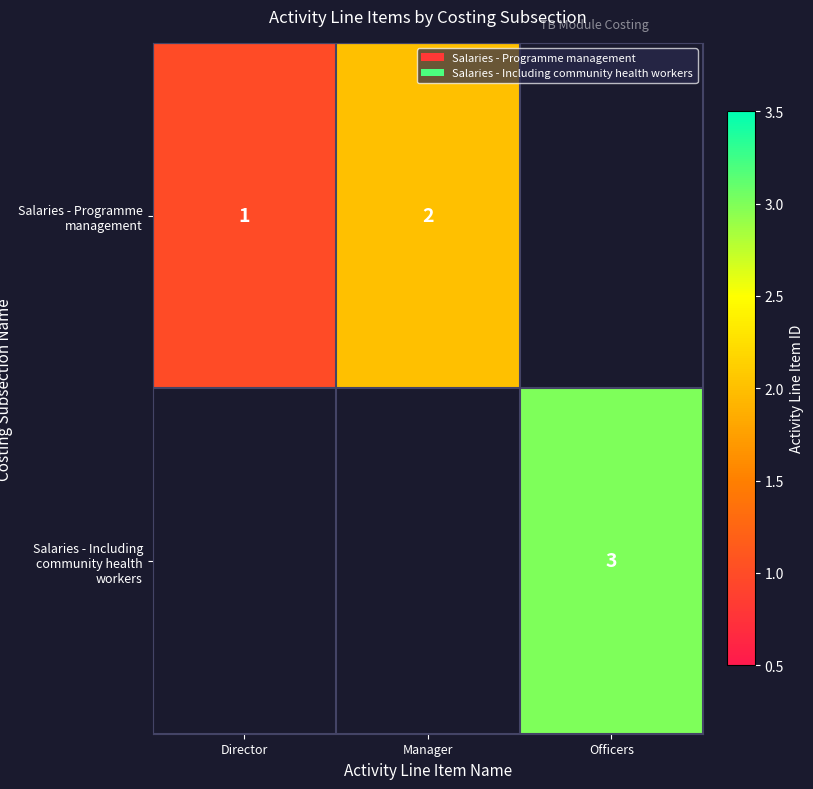

Is it true that Salaries - Programme management equals 1.7 at Director?

False